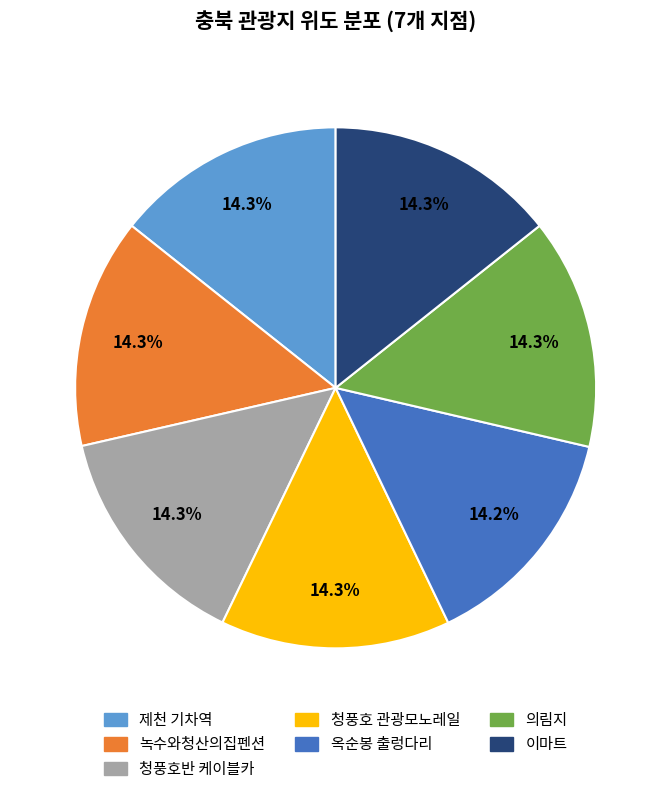

What portion of the pie excludes 녹수와청산의집펜션?

85.7%